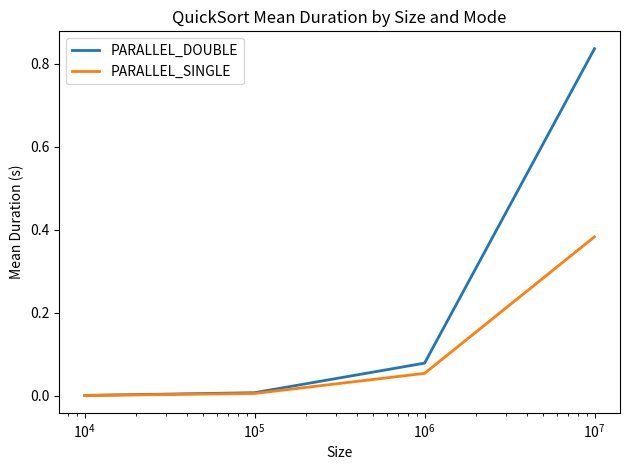

Which series has the largest range (max minus min)?

PARALLEL_DOUBLE